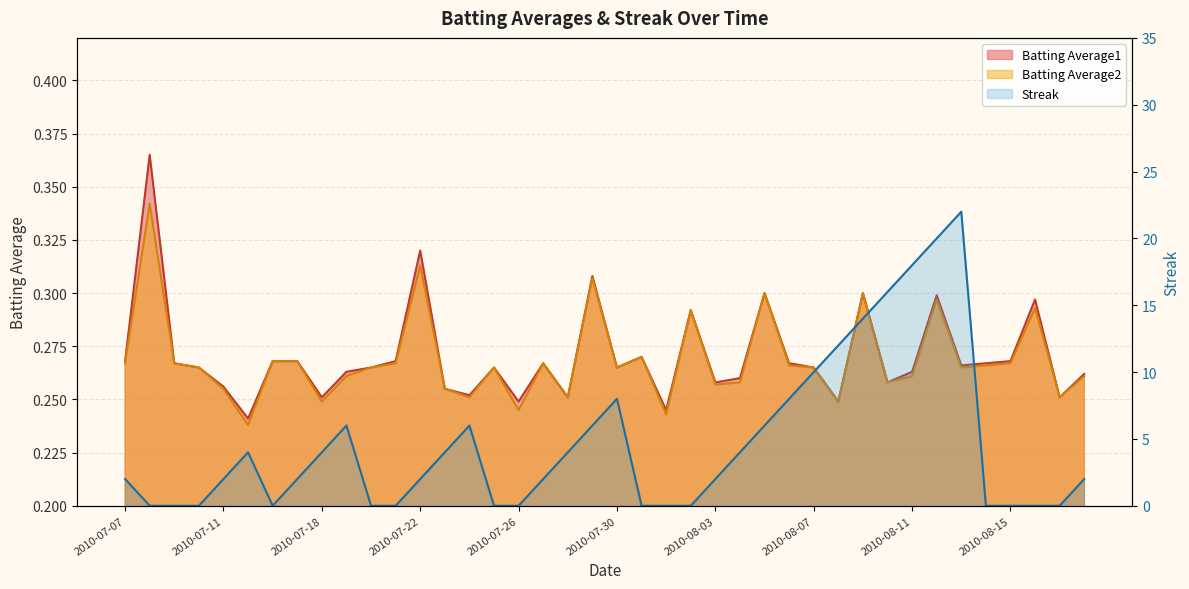

True or false: Batting Average1 has a value of 0.3 at 2010-08-05.

True